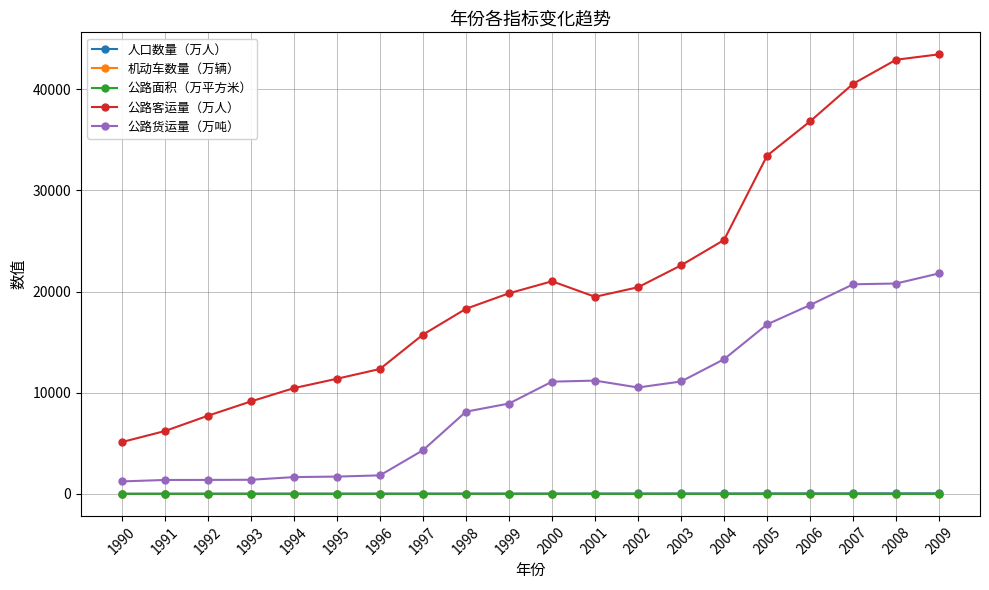

What is the value of the 公路货运量（万吨） point at the 13th from the left?

10524.0